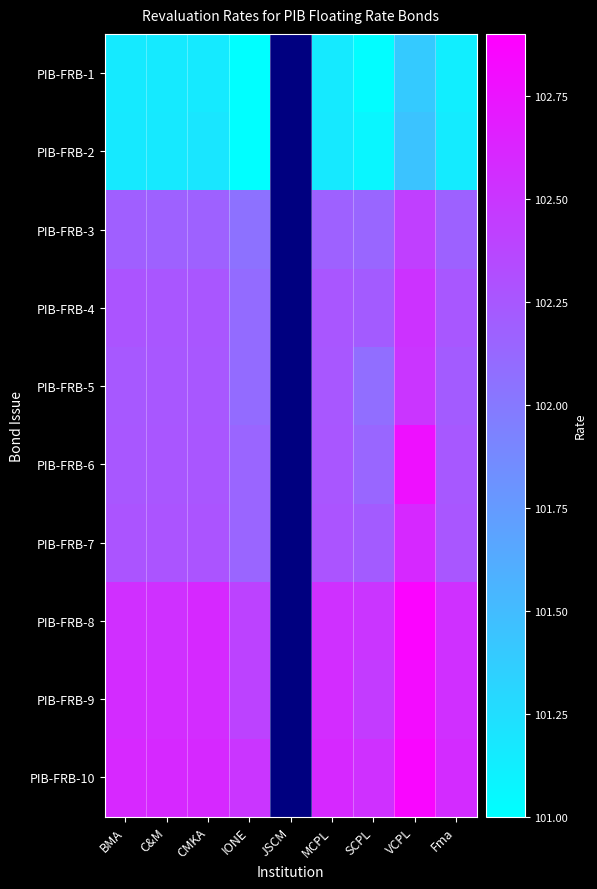

How many distinct data groups are displayed?

10